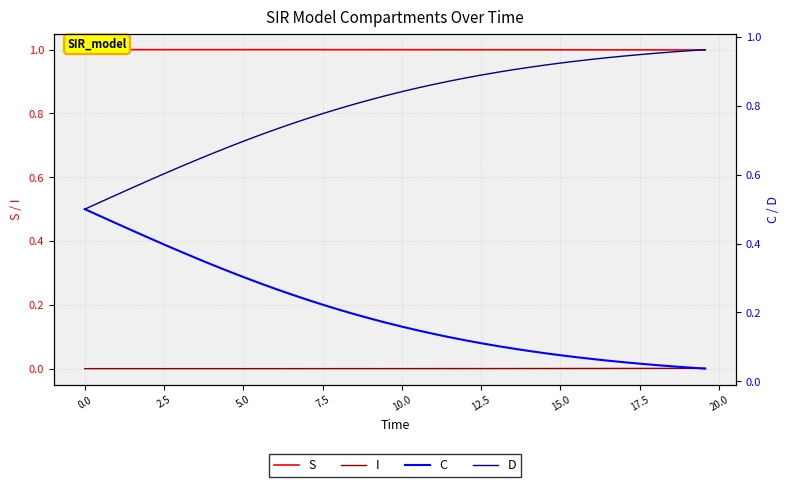

True or false: S and D intersect in this chart.

False